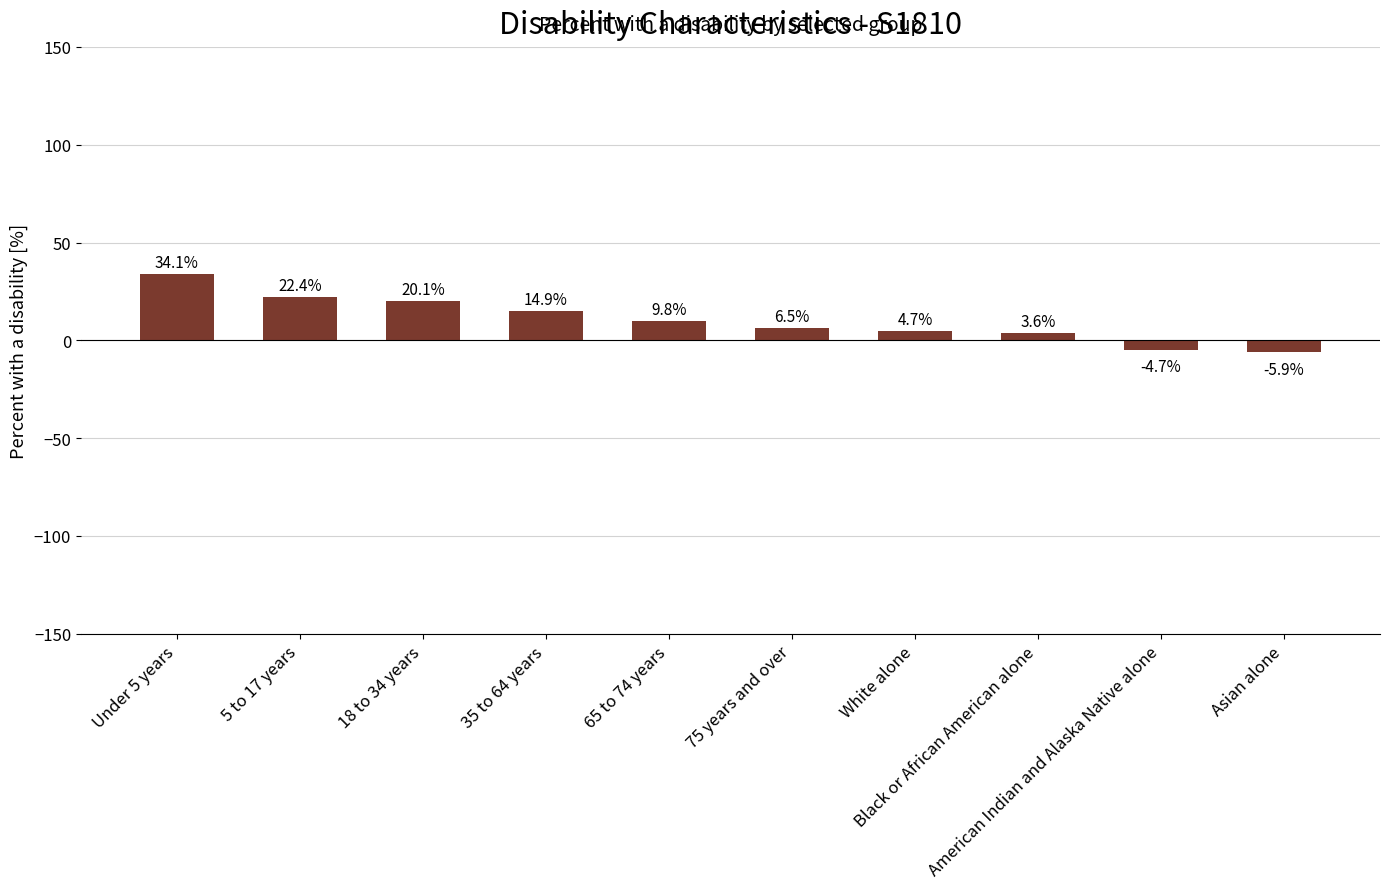

What is the difference between the second highest and second lowest values?

27.1